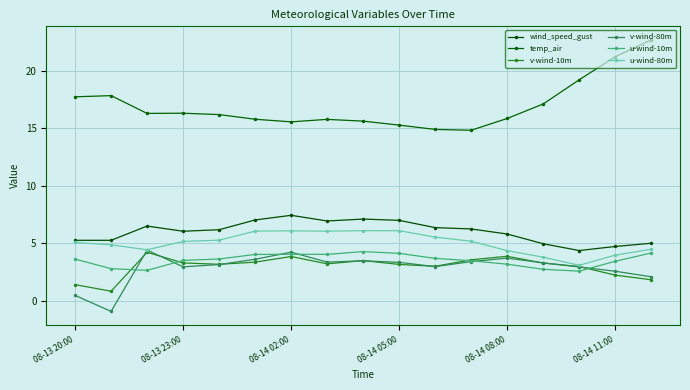

What is the minimum value shown in the chart?

-0.9